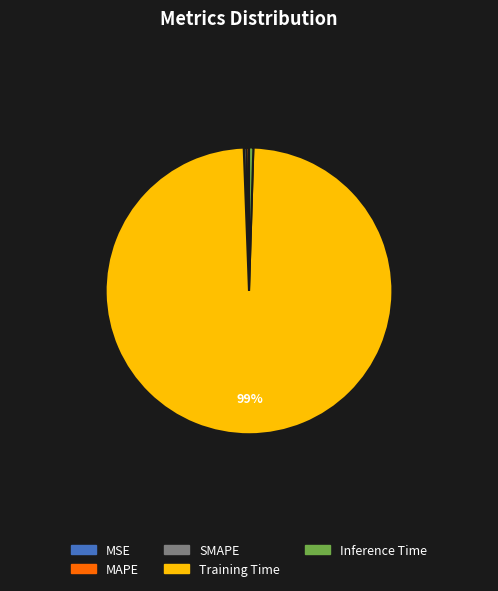

True or false: MAPE accounts for 0% of the total.

True